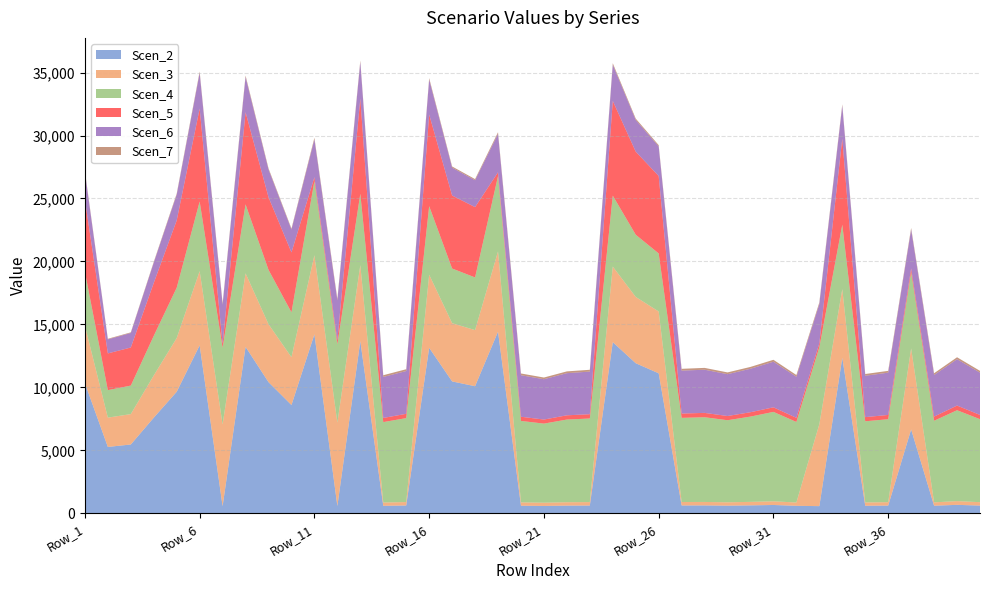

Reading right to left, transcribe all the data shown in this chart.

Scen_2: 611.3	669.7	601.1	6658.8	611.3	597.8	12347.3	566.8	593.4	658.8	628.3	604.7	624.1	620.1	11115.6	11917.3	13589.3	615.9	609.1	582.7	600.1	14423.9	10089.9	10471.7	13139.7	618.3	592.6	13670.7	576.7	14215.2	8596.5	10415.7	13217.1	565.0	13338.2	9650.8	7591.5	5462.9	5268.7	10334.7
Scen_3: 270.0	295.8	265.5	6436.1	270.0	264.0	5453.6	6508.7	262.1	291.0	277.5	267.1	275.6	273.9	4909.6	5263.6	6002.1	272.0	269.0	257.4	265.0	6370.7	4456.5	4625.1	5803.5	273.1	261.7	6038.1	6622.3	6278.6	3796.9	4600.4	5837.7	6487.7	5891.2	4262.6	3353.0	2412.9	2327.1	4564.6
Scen_4: 6590.0	7219.0	6479.3	6041.6	6590.0	6443.6	5119.3	6109.7	6396.7	7101.8	6772.5	6518.1	6727.3	6684.1	4608.6	4941.0	5634.2	6639.4	6565.5	6281.1	6468.7	5980.2	4183.3	4341.6	5447.8	6665.3	6388.0	5668.0	6216.3	5893.7	3564.2	4318.4	5479.9	6090.0	5530.1	4001.3	3147.5	2265.0	2184.4	4284.8
Scen_5: 338.4	370.8	332.8	310.3	338.4	330.9	6835.8	313.8	328.5	364.7	347.8	334.8	345.5	343.3	6153.9	6597.8	7523.4	341.0	337.2	322.6	332.2	307.1	5586.1	5797.4	7274.5	342.3	328.1	7568.5	319.3	302.7	4759.3	5766.5	7317.4	312.8	7384.4	5343.0	4202.9	3024.4	2916.9	5721.6
Scen_6: 3359.1	3679.8	3302.7	3079.6	3359.1	3284.6	2609.5	3114.4	3260.7	3620.0	3452.2	3322.5	3429.2	3407.1	2349.2	2518.6	2872.0	3384.3	3346.7	3201.7	3297.3	3048.3	2132.4	2213.1	2776.9	3397.6	3256.2	2889.2	3168.7	3004.2	1816.8	2201.3	2793.3	3104.3	2818.9	2039.6	1604.4	1154.5	1113.5	2184.1
Scen_7: 141.6	155.1	139.2	129.8	141.6	138.4	110.0	131.3	137.4	152.6	145.5	140.0	144.5	143.6	99.0	106.2	121.0	142.6	141.1	134.9	139.0	128.5	89.9	93.3	117.0	143.2	137.2	121.8	133.6	126.6	76.6	92.8	117.7	130.8	118.8	86.0	67.6	48.7	46.9	92.1